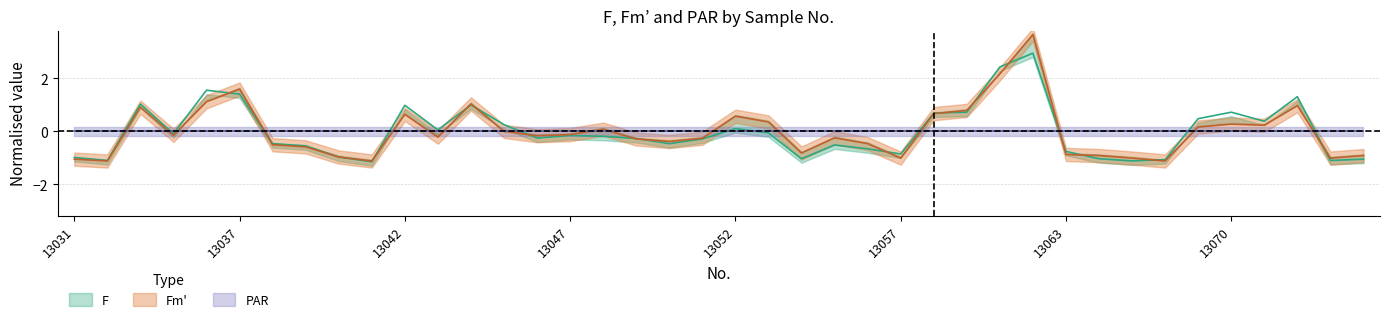

The value of Fm at 13034 is 0.4. True or false?

False